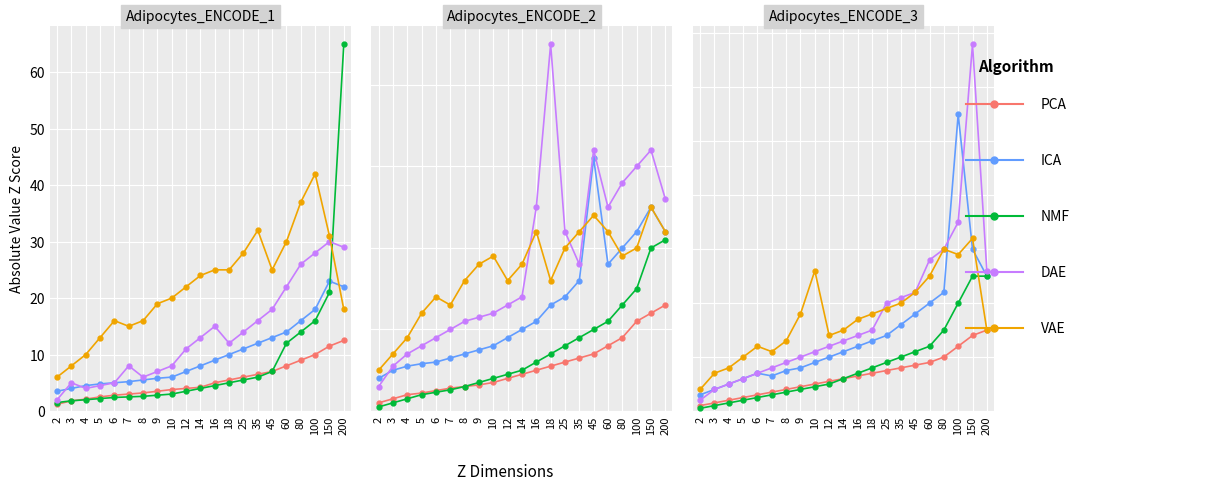

At which label is NMF closest to 12?

60